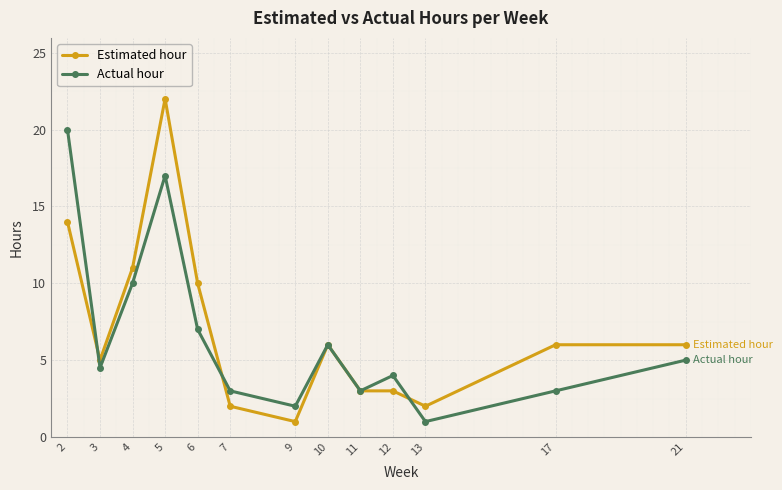

Between 3 and 4, which series saw the biggest shift?

Estimated hour